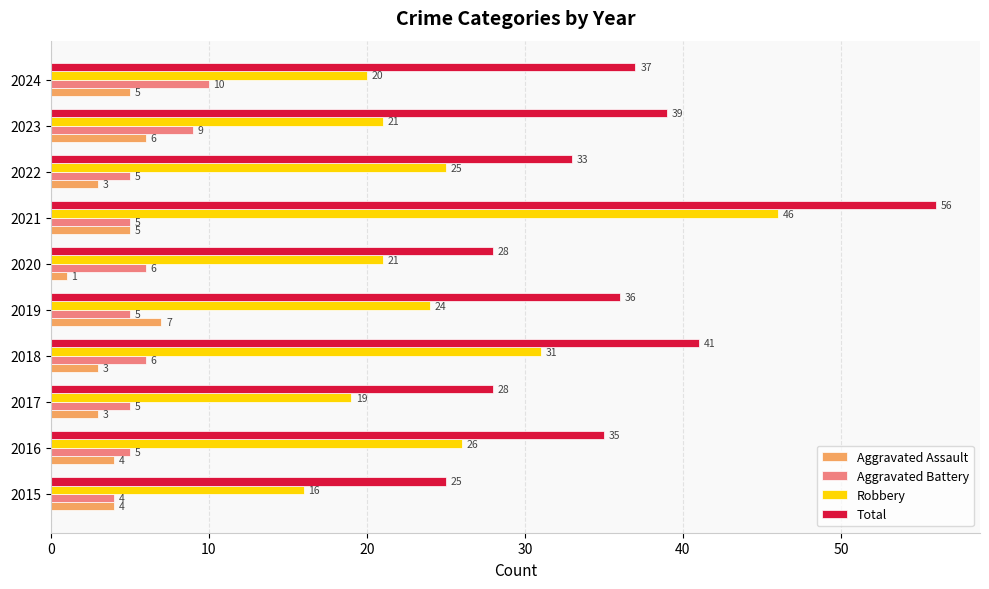

The value of Robbery at 2024 is 7. True or false?

False